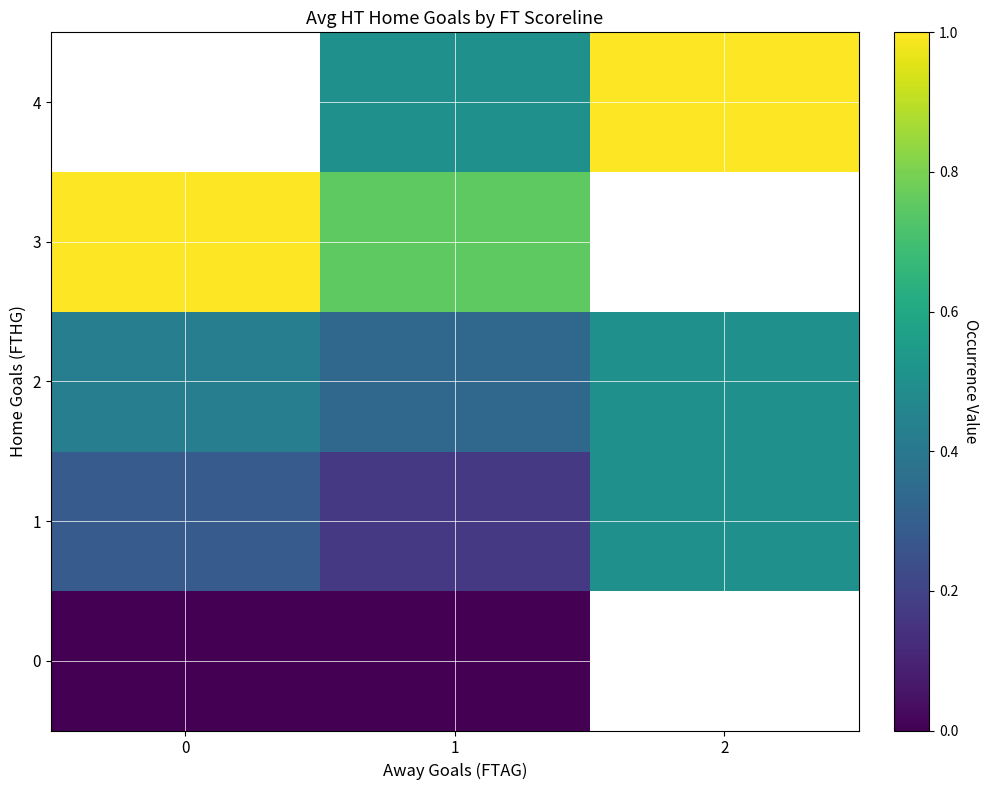

Is the value of 0 at 2 greater than the value of 3 at 2?

No